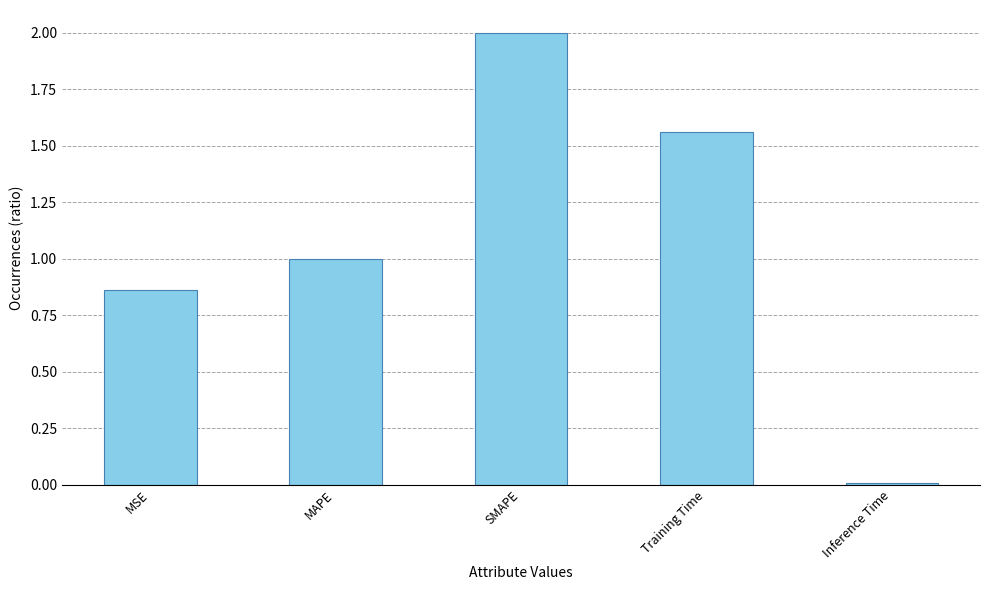

What is the label of the 2nd bar from the right?

Training Time